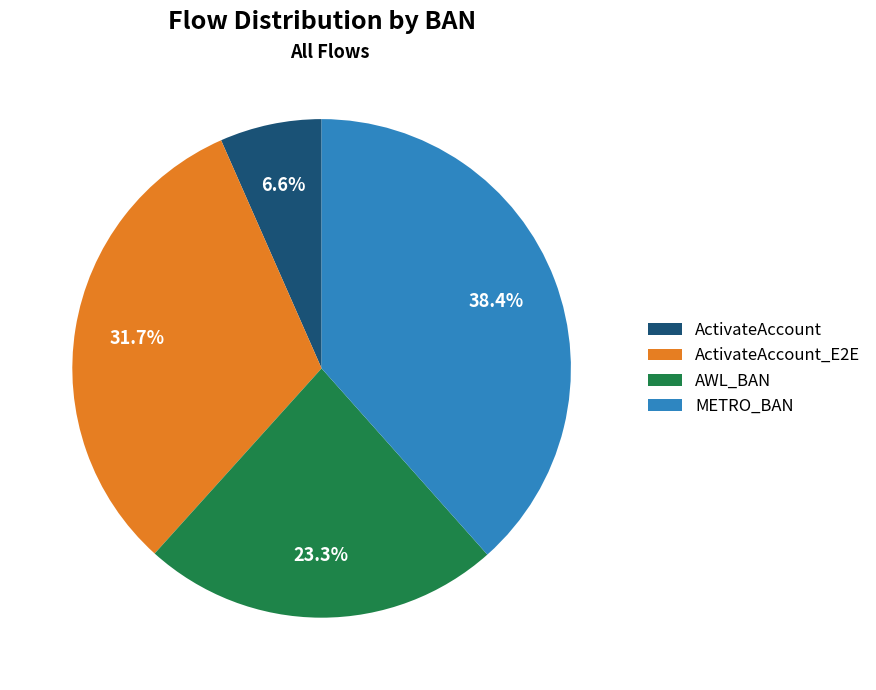

Does any single category account for the majority?

No